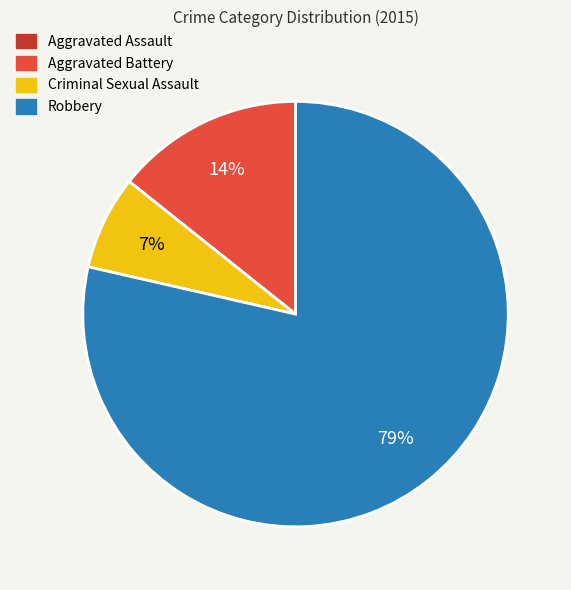

Which has a higher value, Criminal Sexual Assault or Robbery?

Robbery